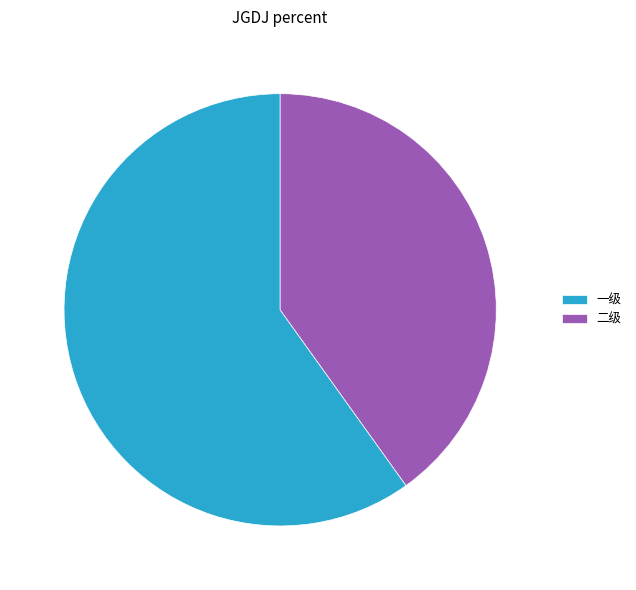

Is 二级 the majority of the pie?

No